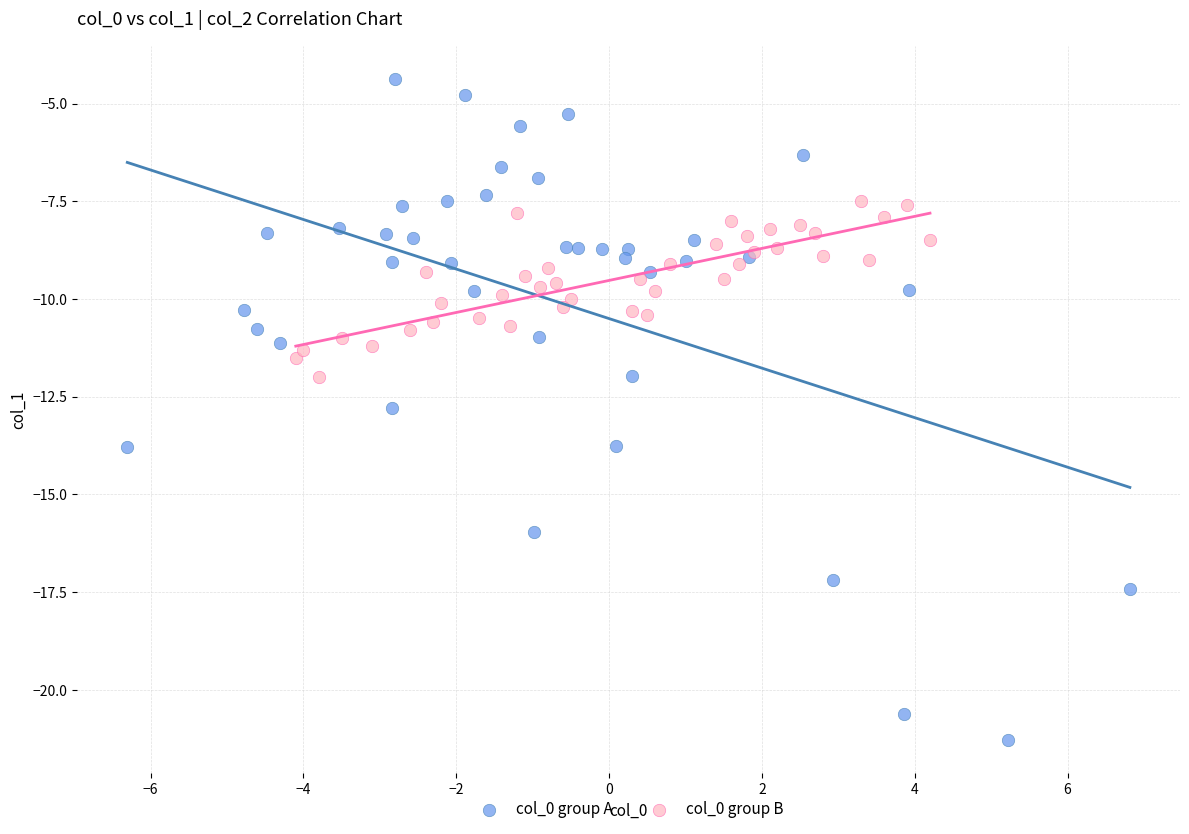

Which series has the widest spread of Y values?

col_0 group A